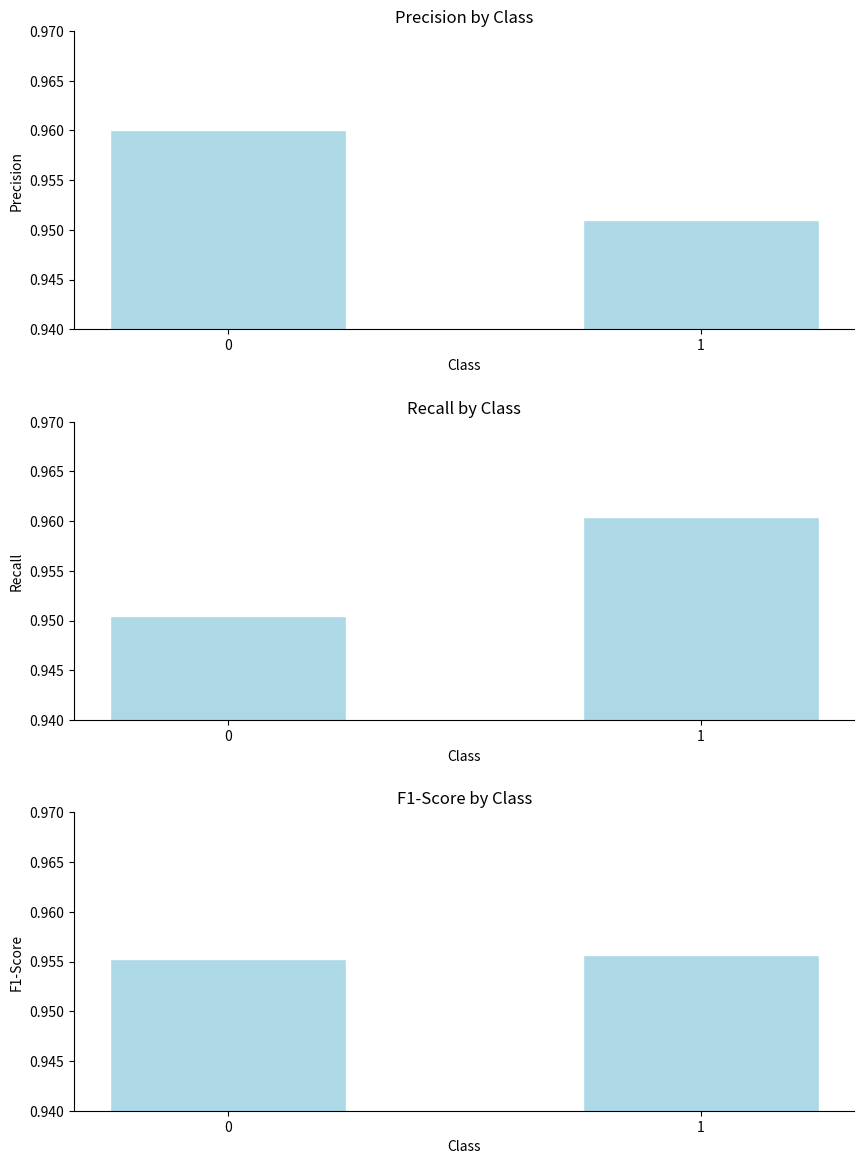

What is the total value across all series at 0?

2.9